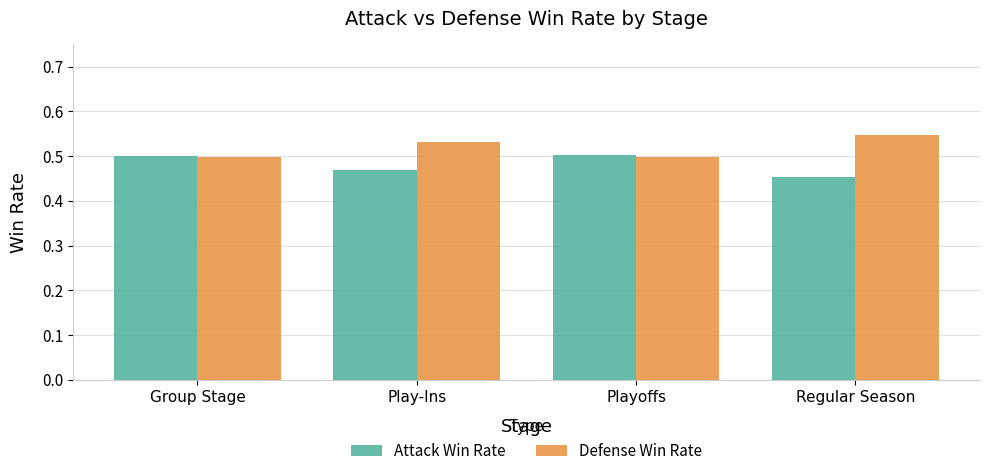

At how many categories does at least one series exceed 0?

4